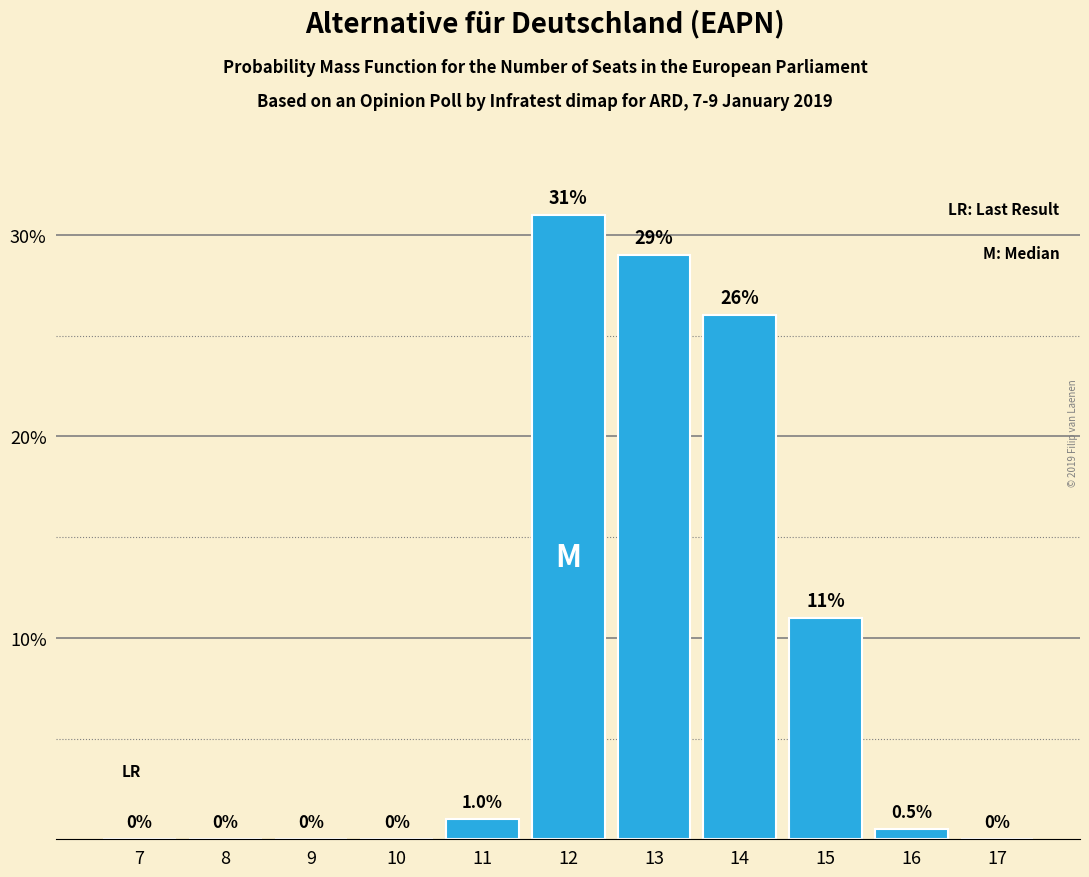

Reading right to left, what are all the values shown in this chart?

17=0.0	16=0.5	15=11.0	14=26.0	13=29.0	12=31.0	11=1.0	10=0.0	9=0.0	8=0.0	7=0.0